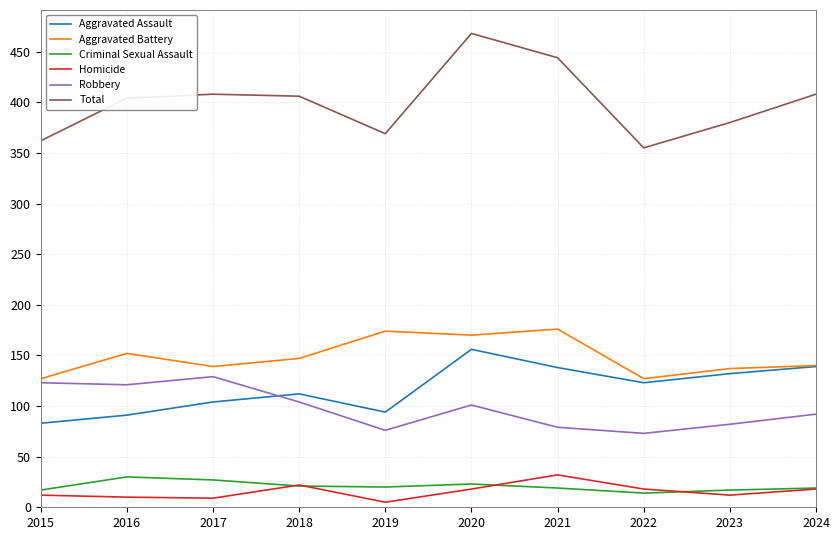

What is the average value of the Aggravated Assault series?

117